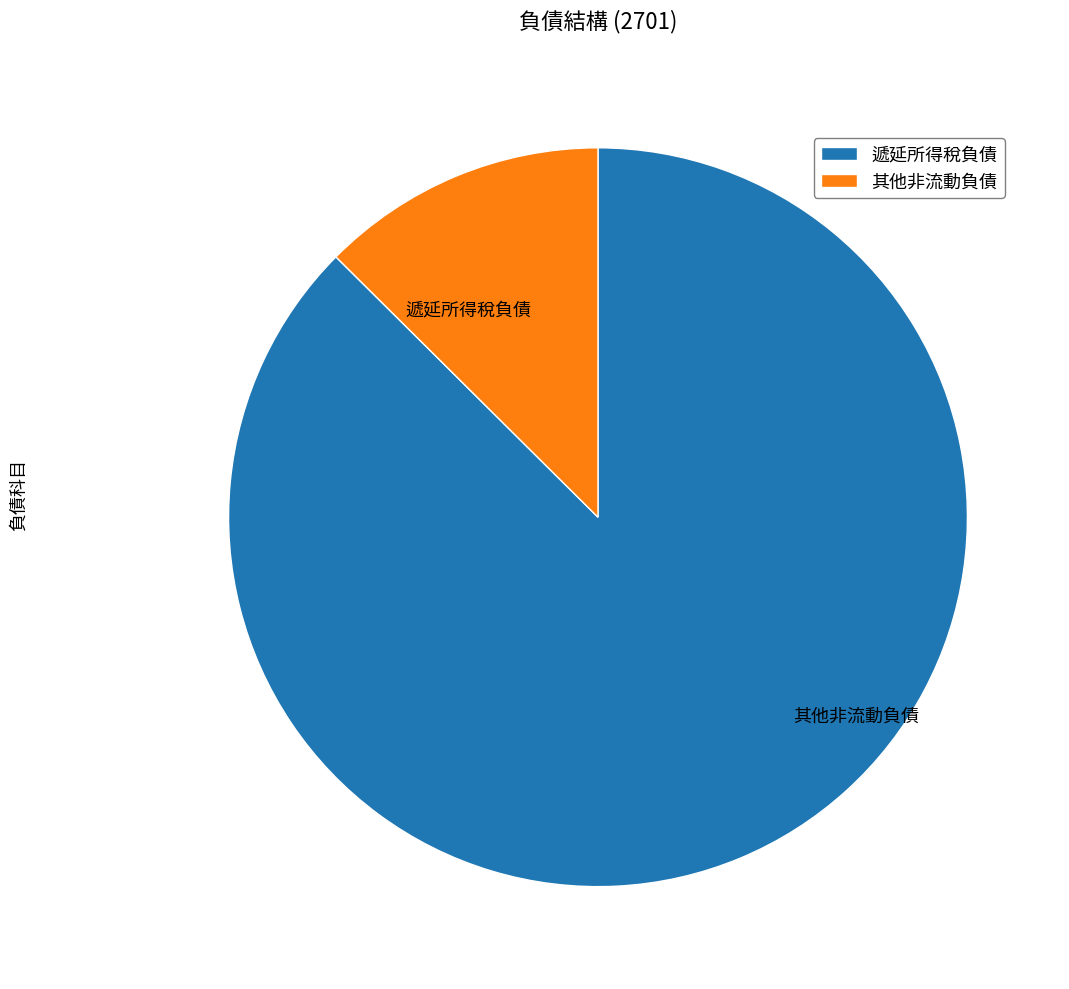

True or false: 其他非流動負債 accounts for 13% of the total.

True